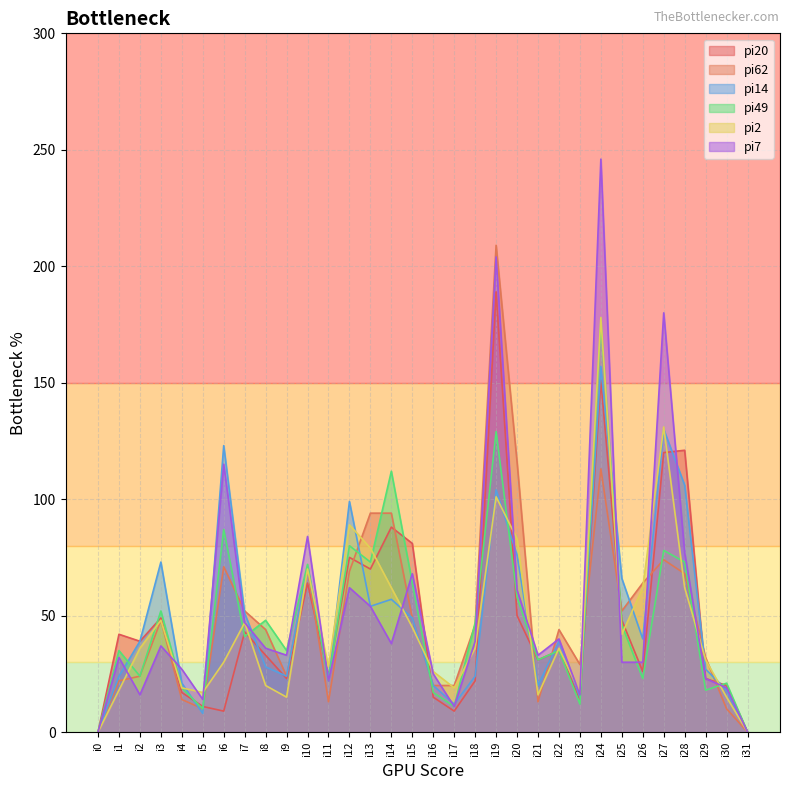

Rank the series by their maximum value, from lowest to highest.

pi14, pi49, pi2, pi20, pi62, pi7